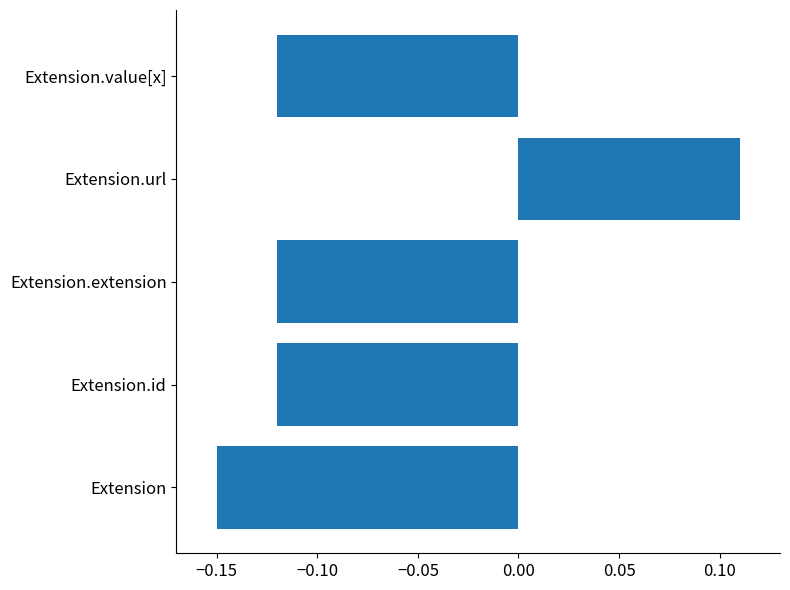

How many positive values are there?

1